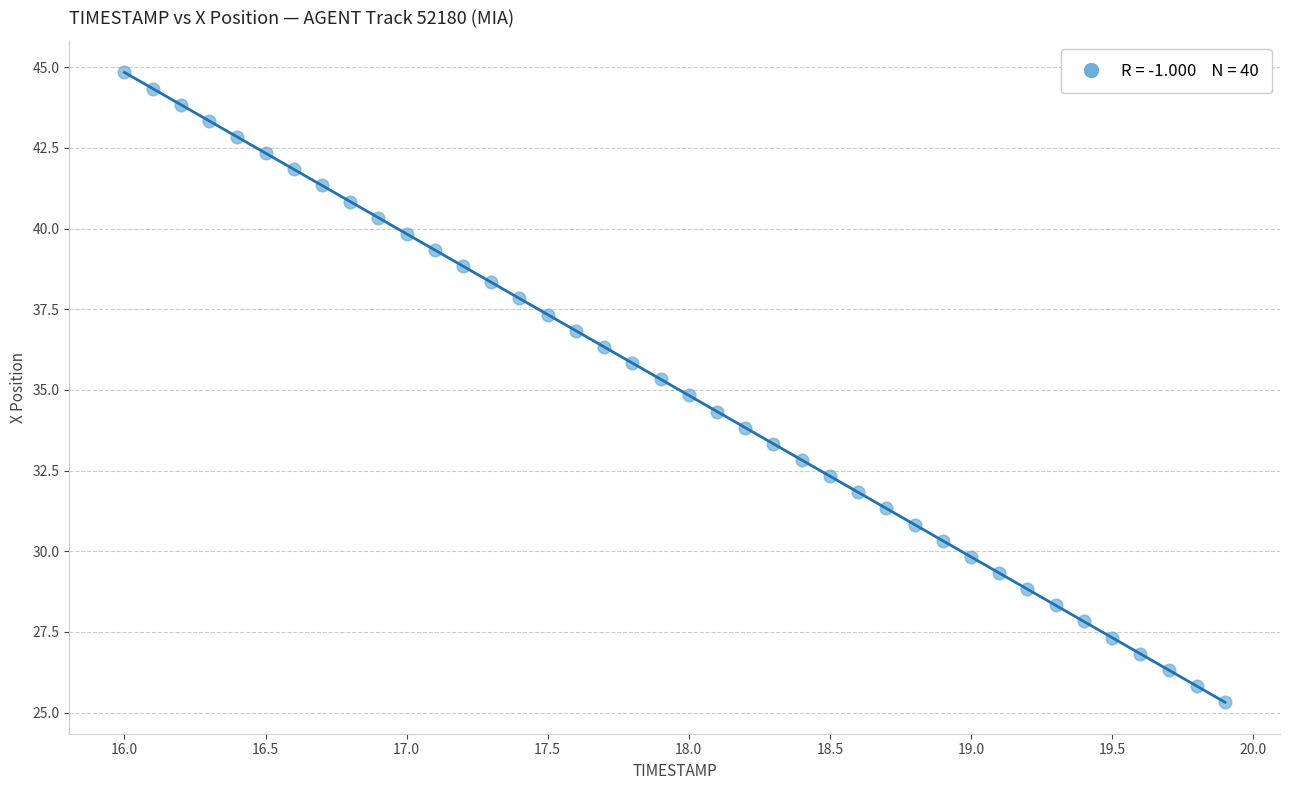

What is the range of Y values (max minus min)?

19.5